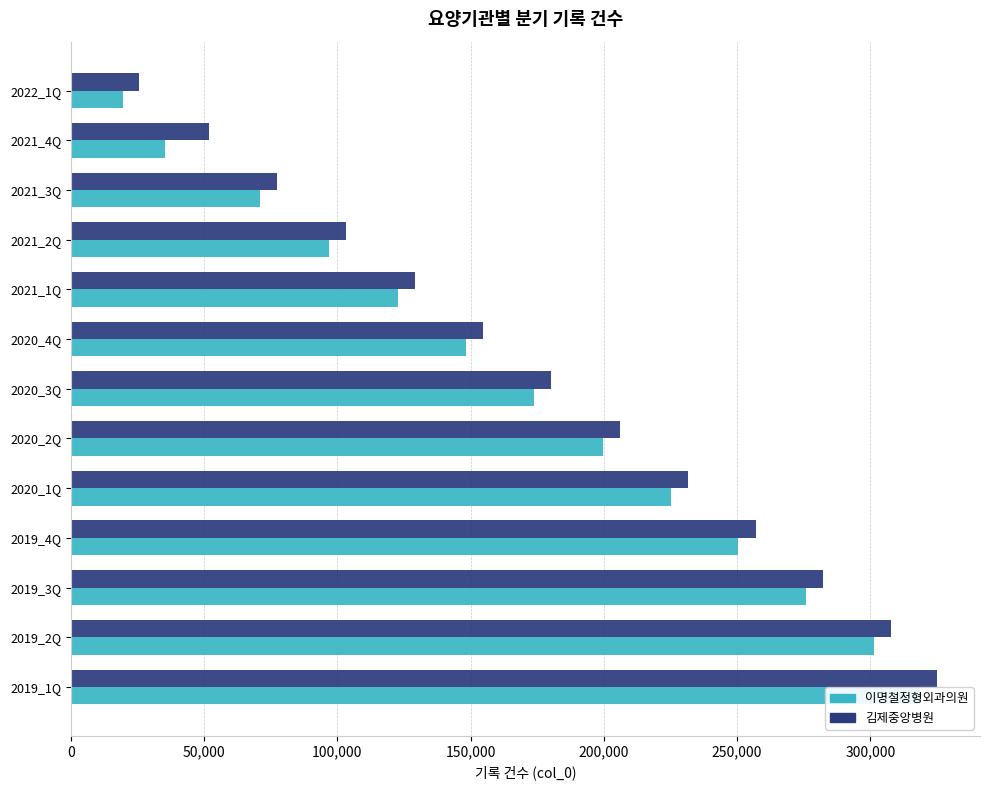

How many groups of bars are there?

13